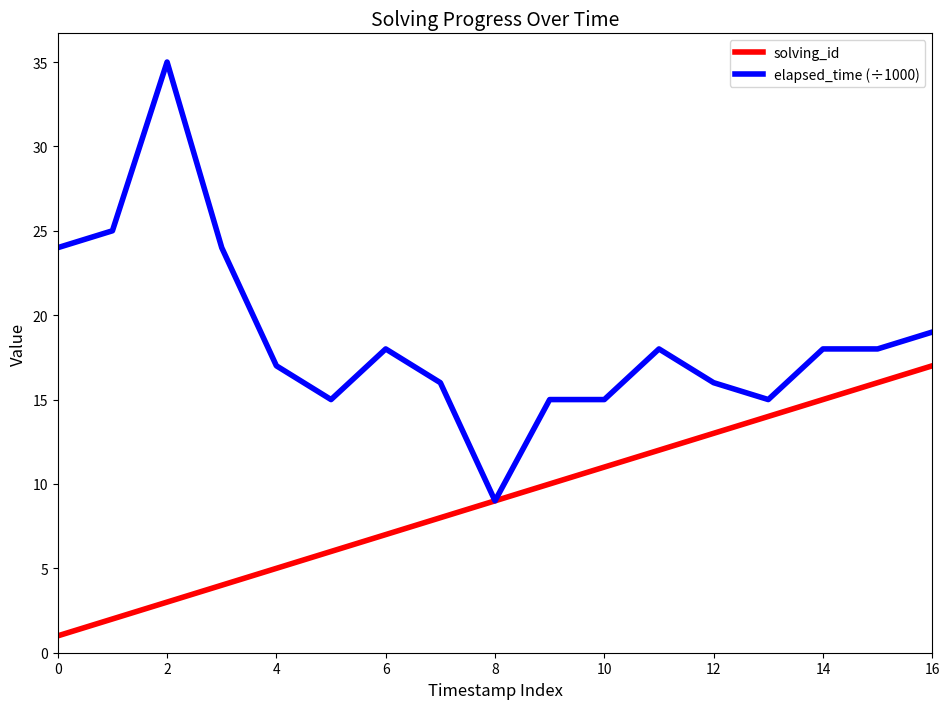

List the series in order of their overall mean, highest first.

elapsed_time (÷1000), solving_id